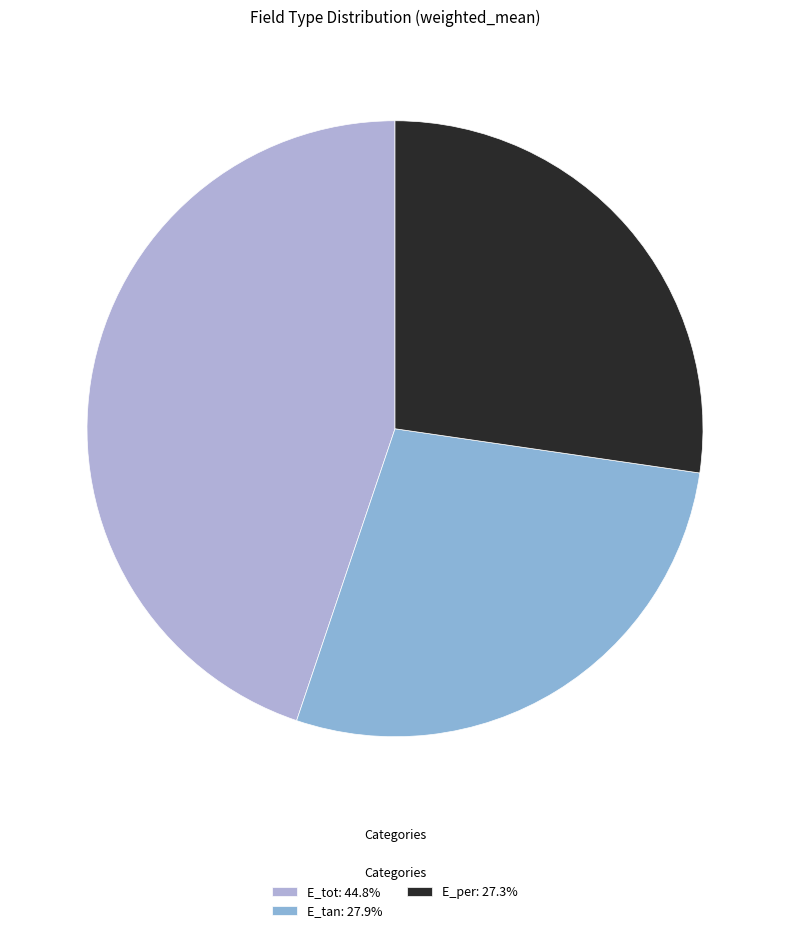

Does E_tan represent more than half of the total?

No